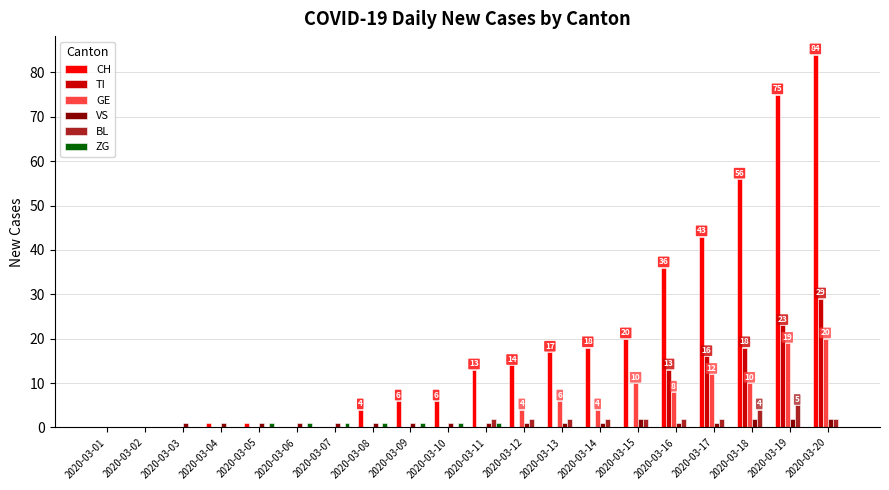

Which series changed the most between 2020-03-12 and 2020-03-20?

CH